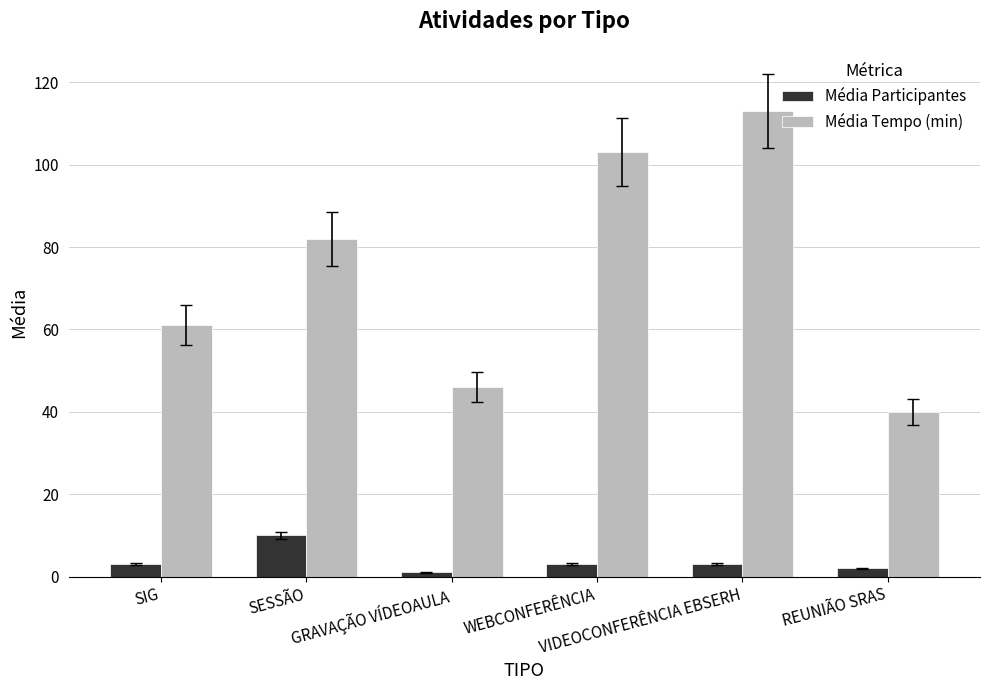

What position from the left is SIG?

1